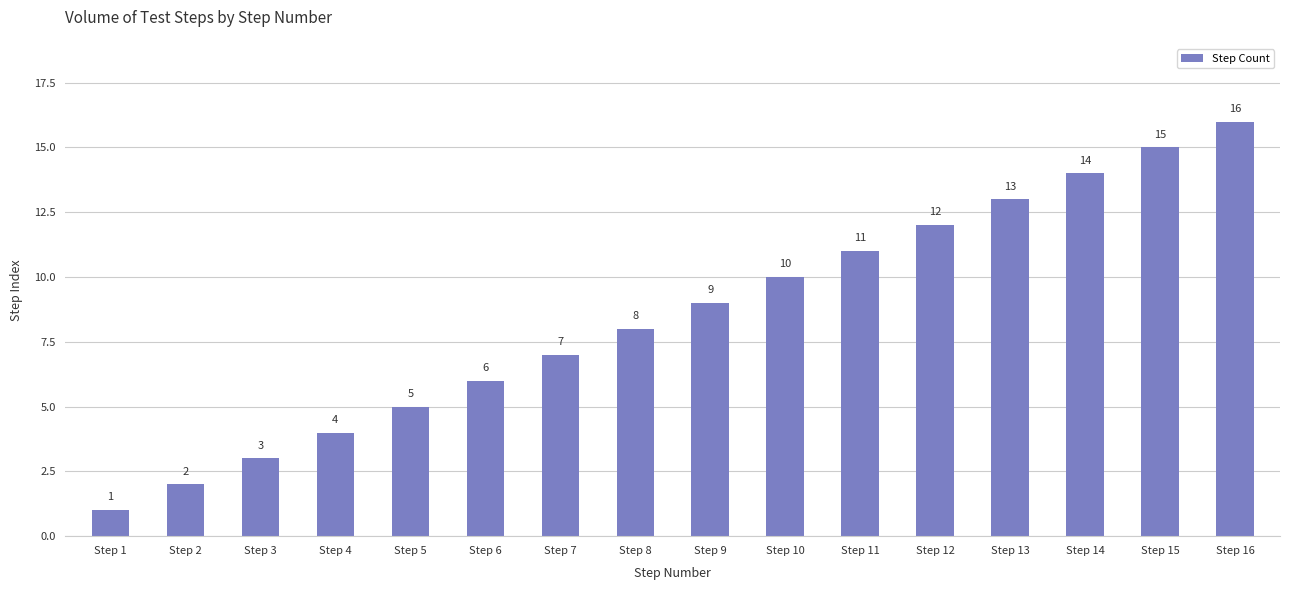

What is the difference between the values at Step 5 and Step 11?

6